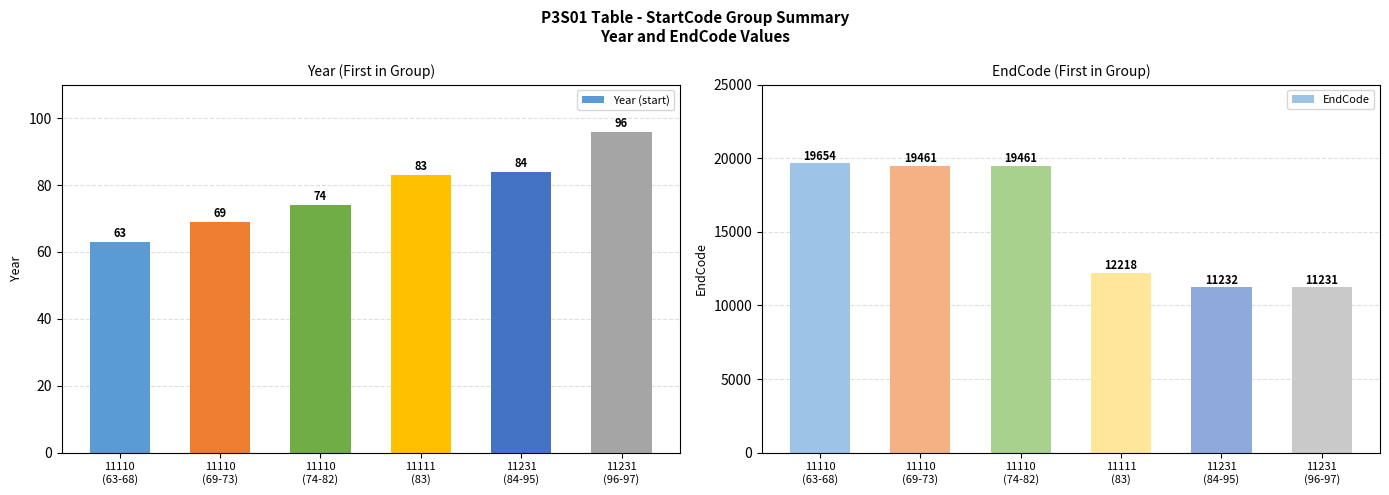

What is the approximate value of Year (start) at 11110
(69-73)?

69